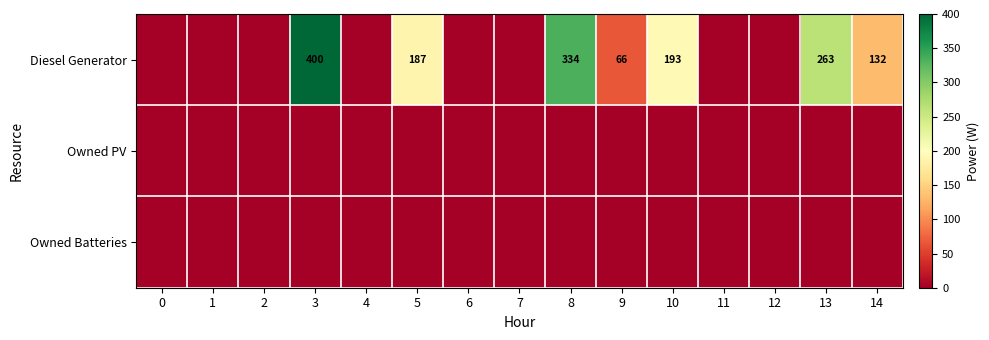

Is it true that Diesel Generator equals 187 at 5?

True